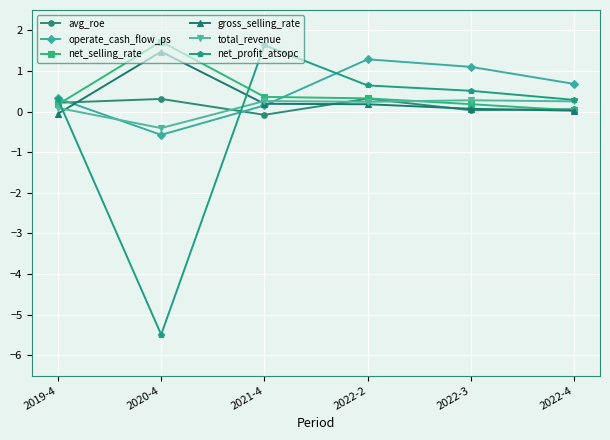

Which series changed the most between 2022-2 and 2022-3?

avg_roe